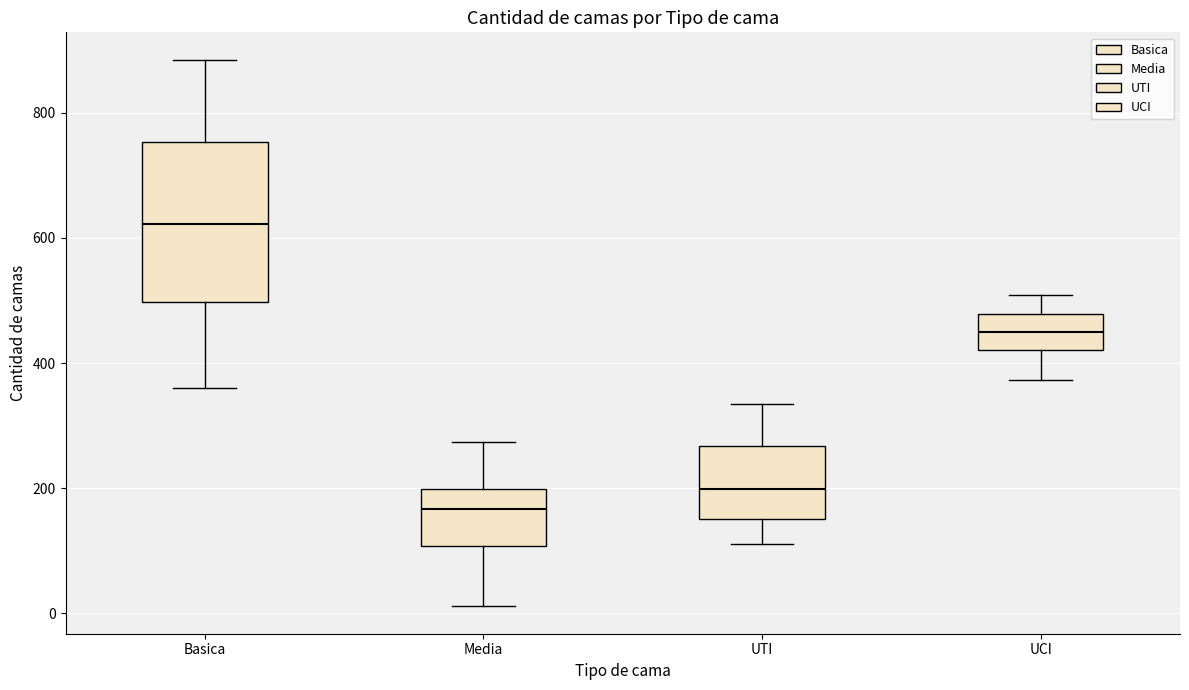

Which box is the tallest, from its lower edge to its upper edge?

Basica